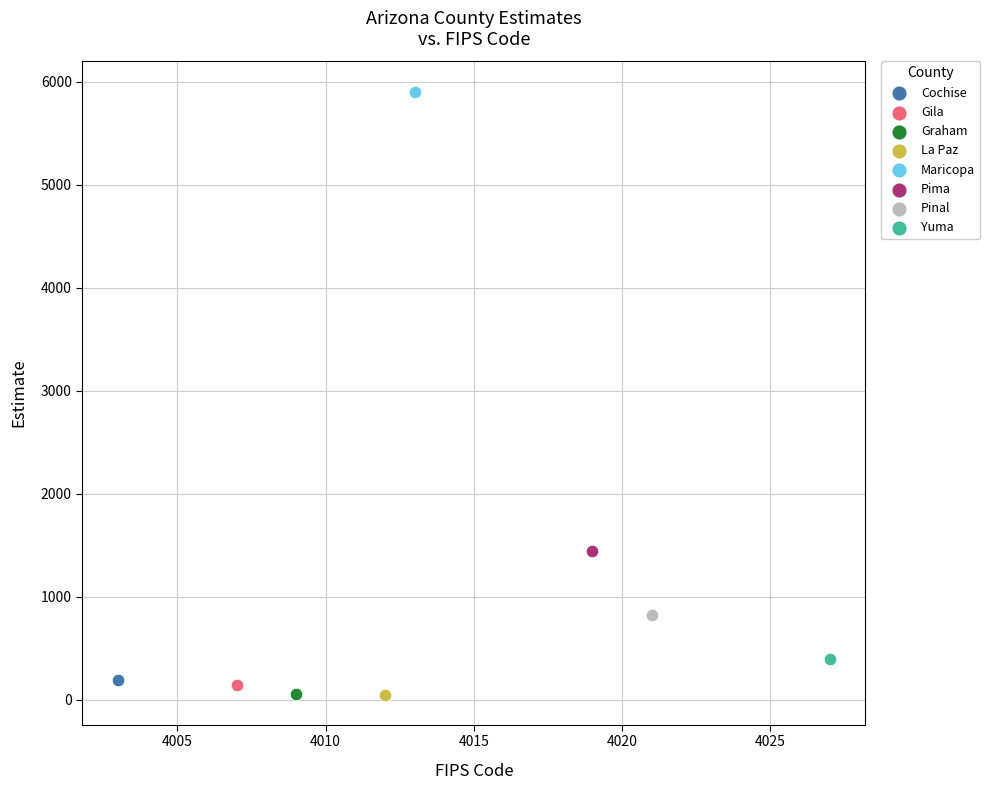

What are all the series names shown in the legend?

Cochise, Gila, Graham, La Paz, Maricopa, Pima, Pinal, Yuma